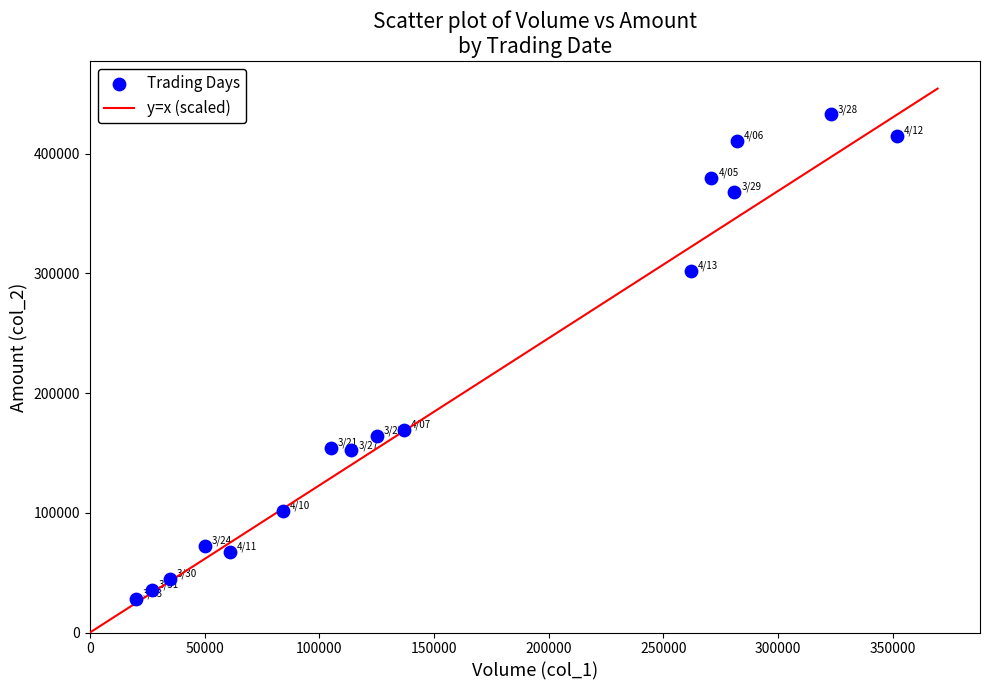

What is the range of X values (max minus min)?

332000